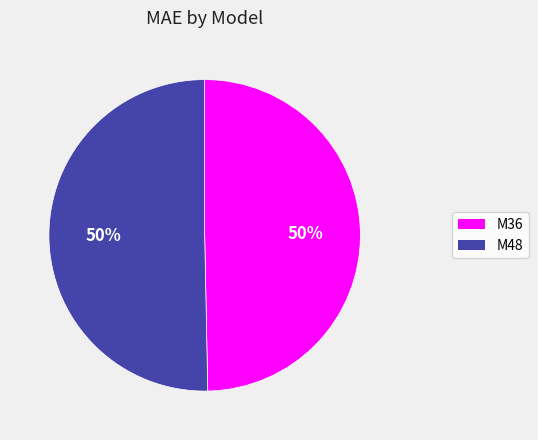

True or false: M36 accounts for 38% of the total.

False